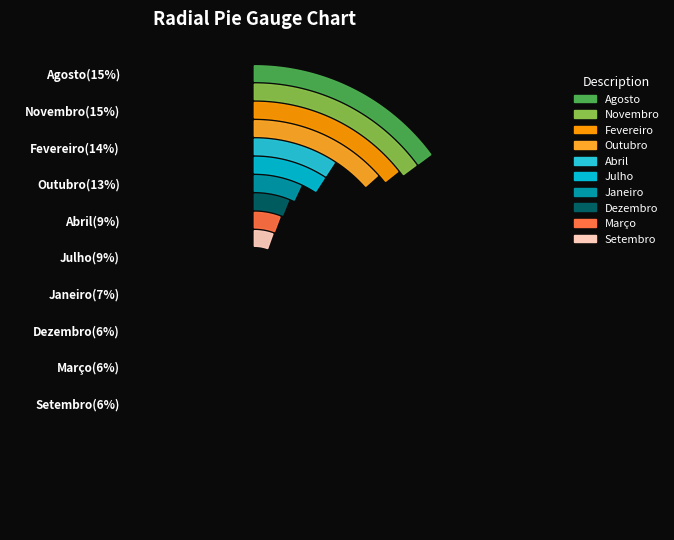

What is the ratio of the value at Janeiro to the value at Fevereiro?

0.5